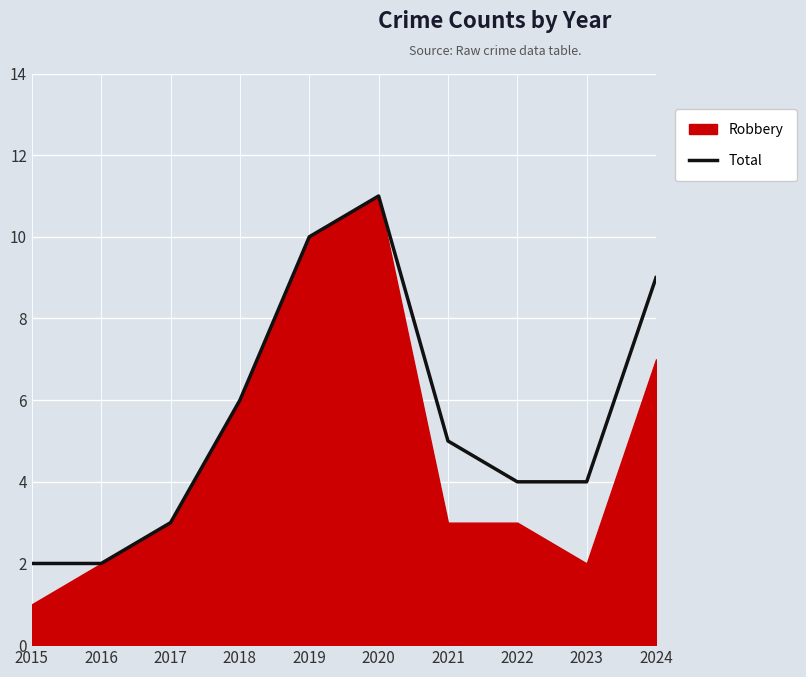

The value at 2023 is 6. True or false?

False